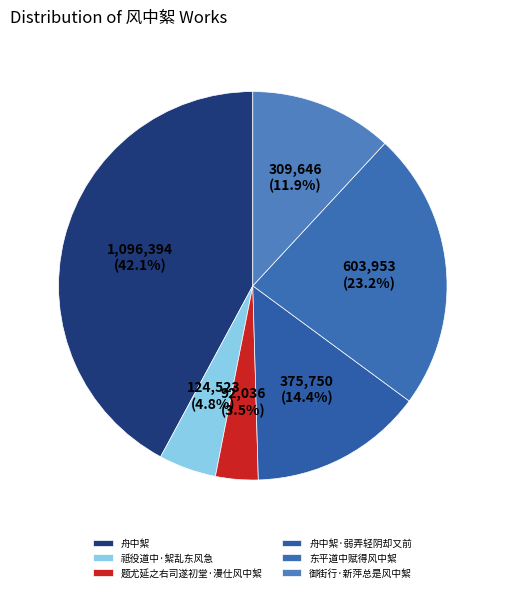

Count the number of slices in the pie.

6